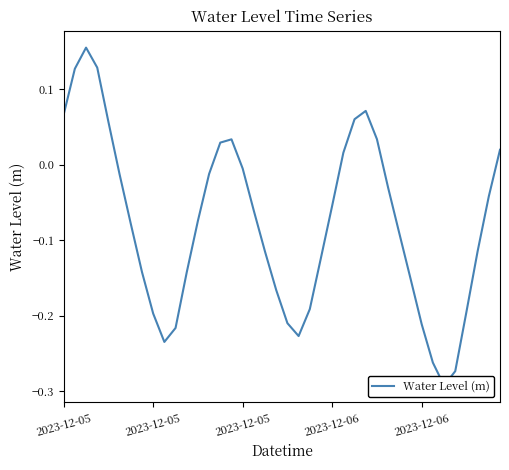

Between 39 and 13, which is larger?

39